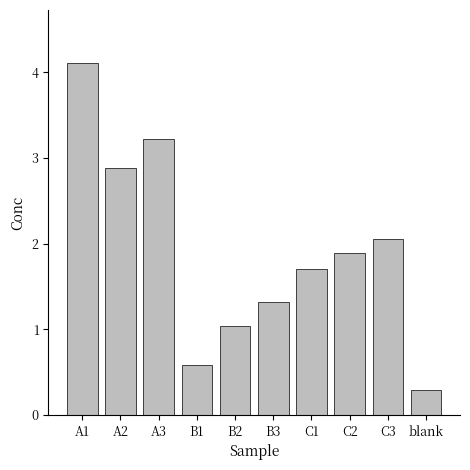

Which label corresponds to the smallest value in the chart?

blank